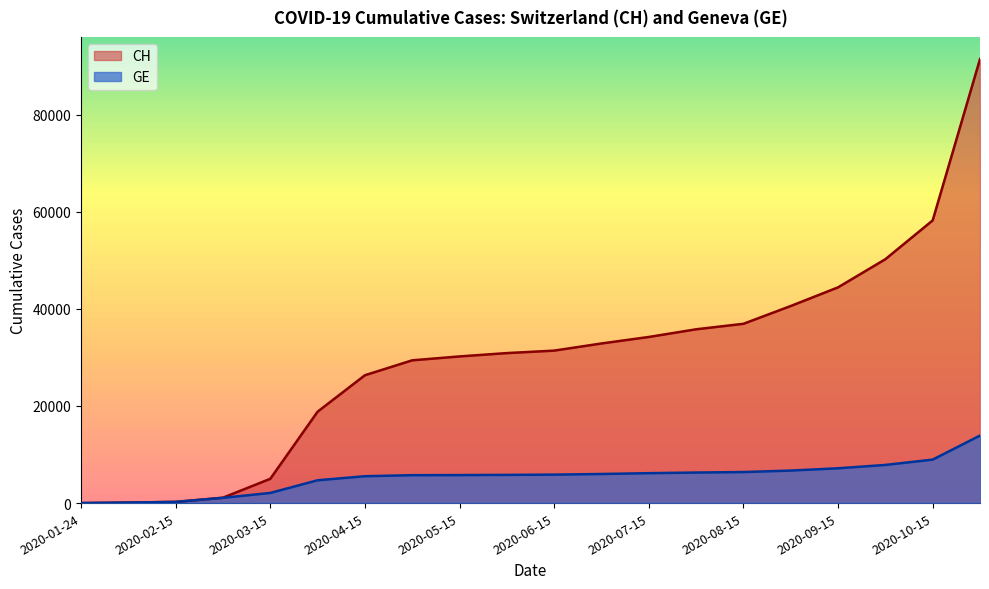

List the series in order of their overall mean, highest first.

CH, GE